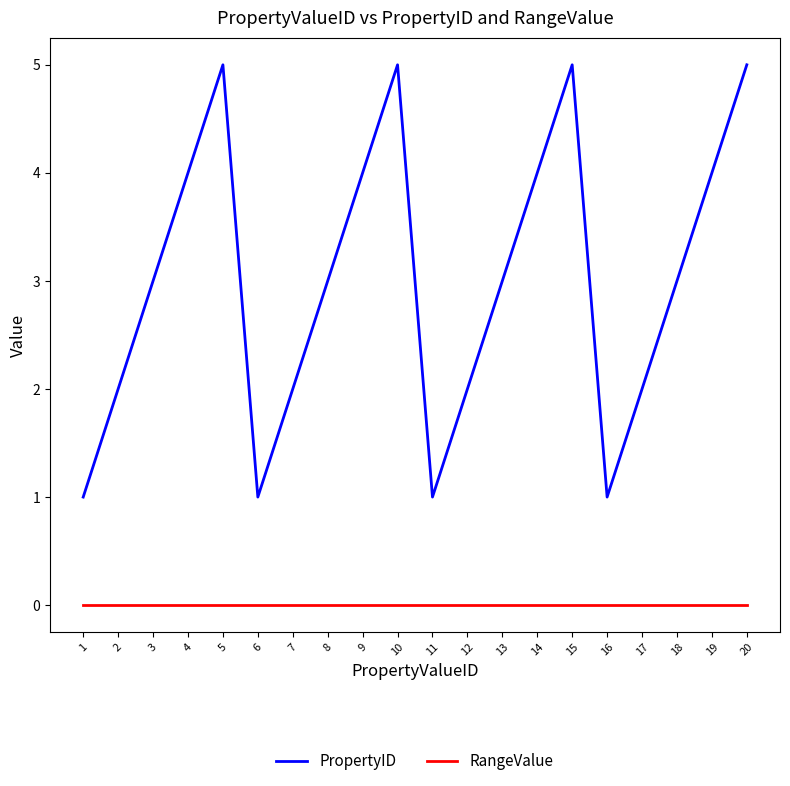

The PropertyID series shows 3 at 13. True or false?

True